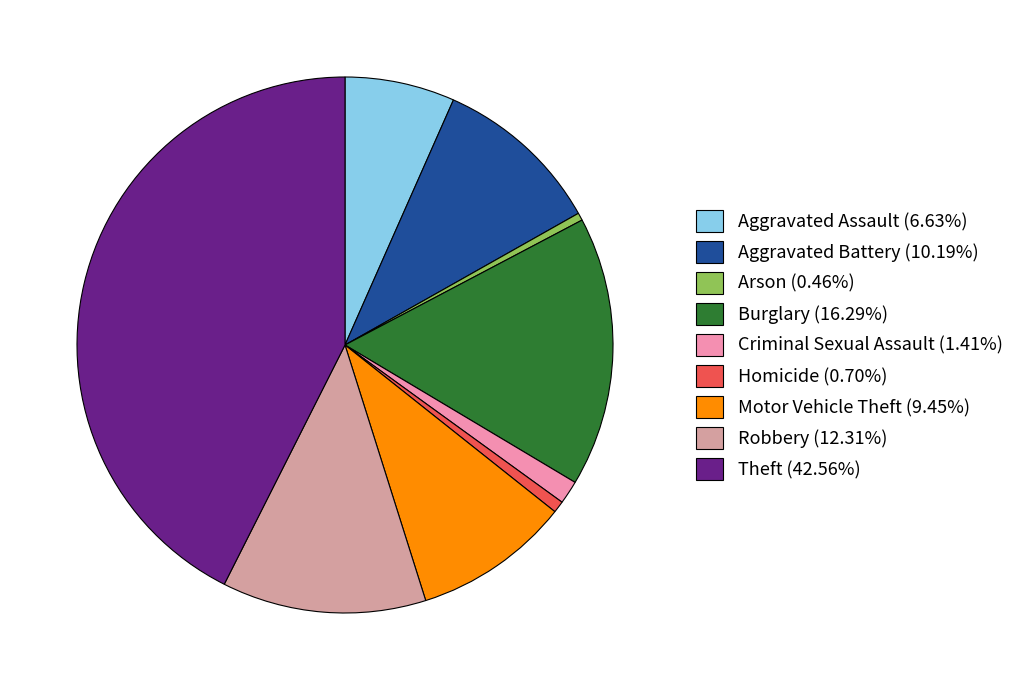

Do Homicide (0.70%) and Aggravated Assault (6.63%) together represent more than half of the pie?

No